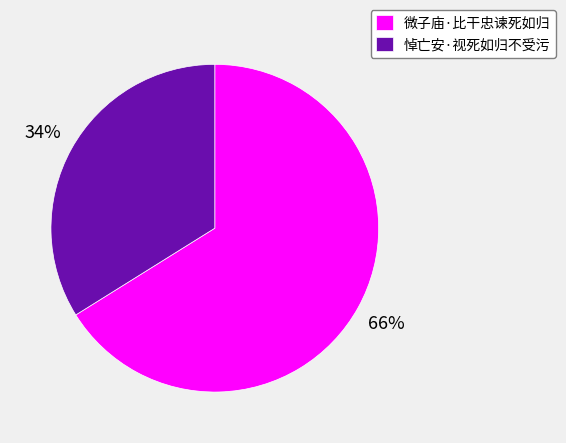

Which category has the smallest portion of the pie?

悼亡安·视死如归不受污